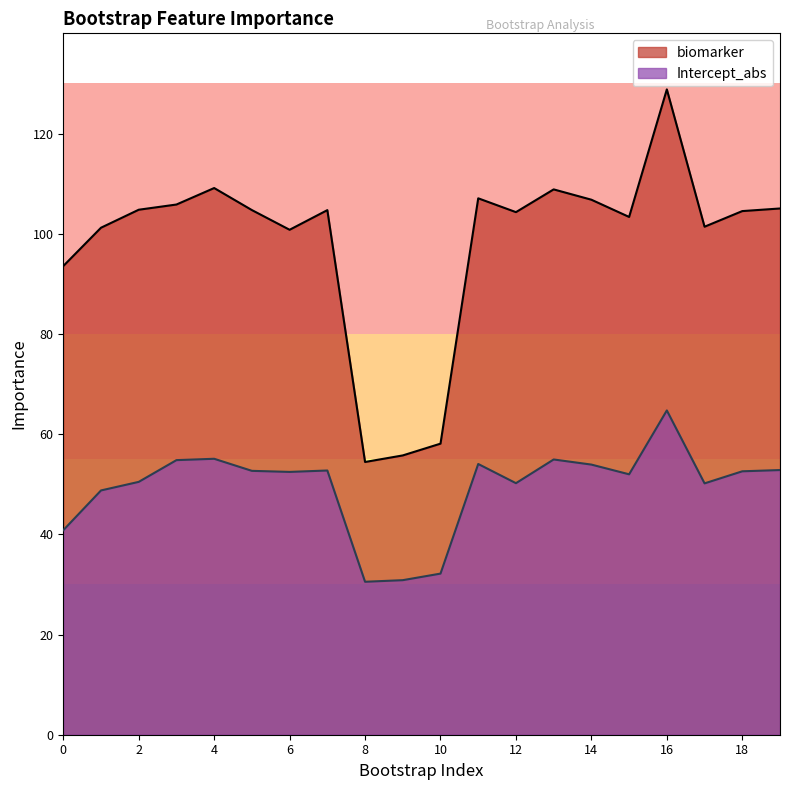

List the series in order of their overall mean, highest first.

biomarker, Intercept_abs